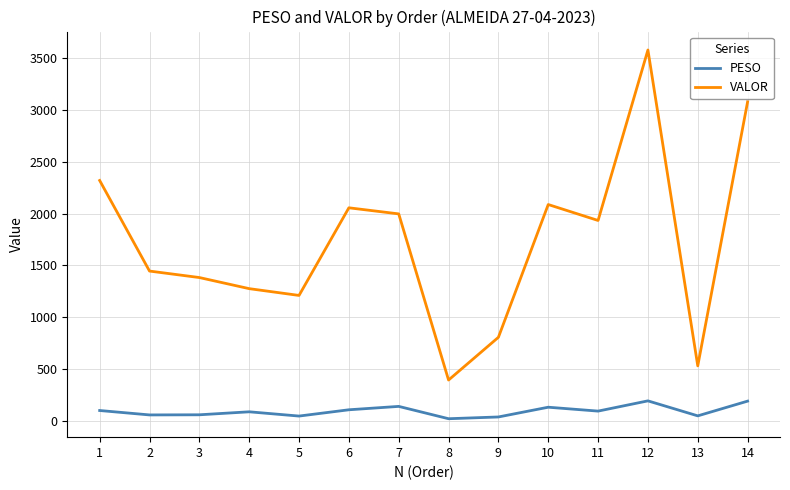

What is the difference between the VALOR values at 6 and 3?

674.3